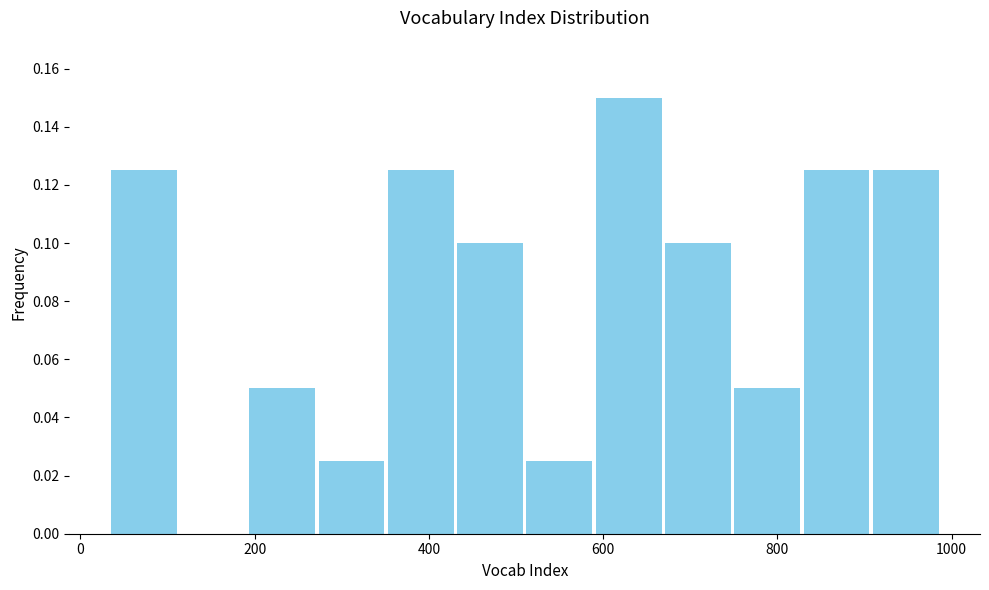

Read against the x-axis, roughly where is the centre of the tallest bar?

620